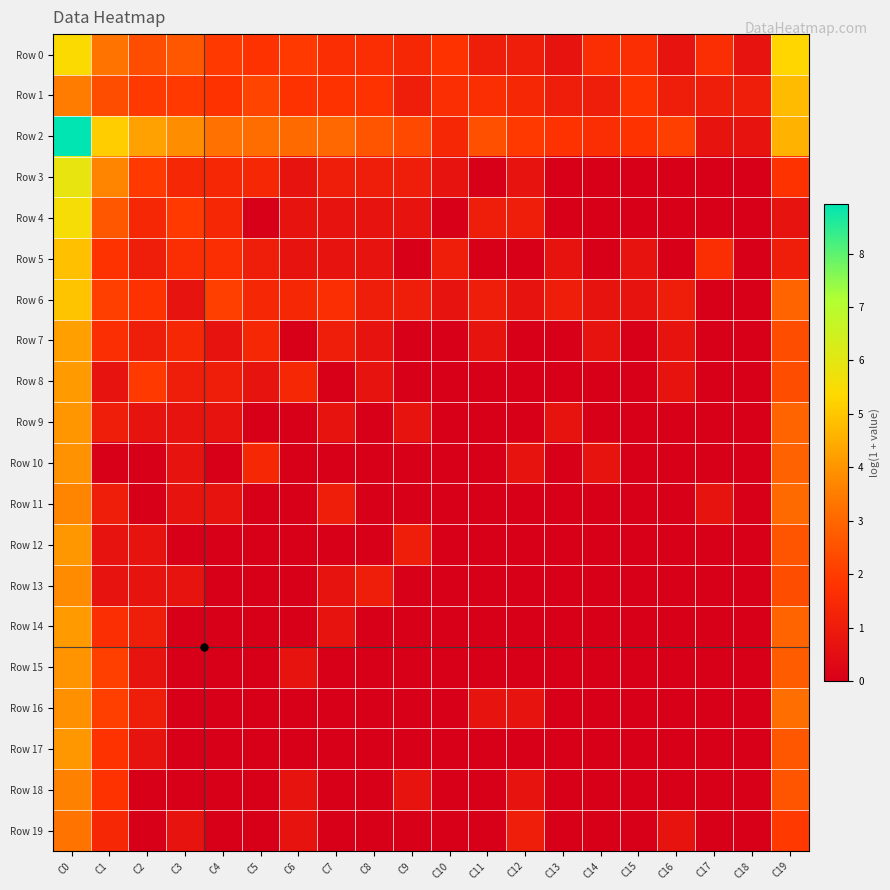

How many series are shown in this chart?

20